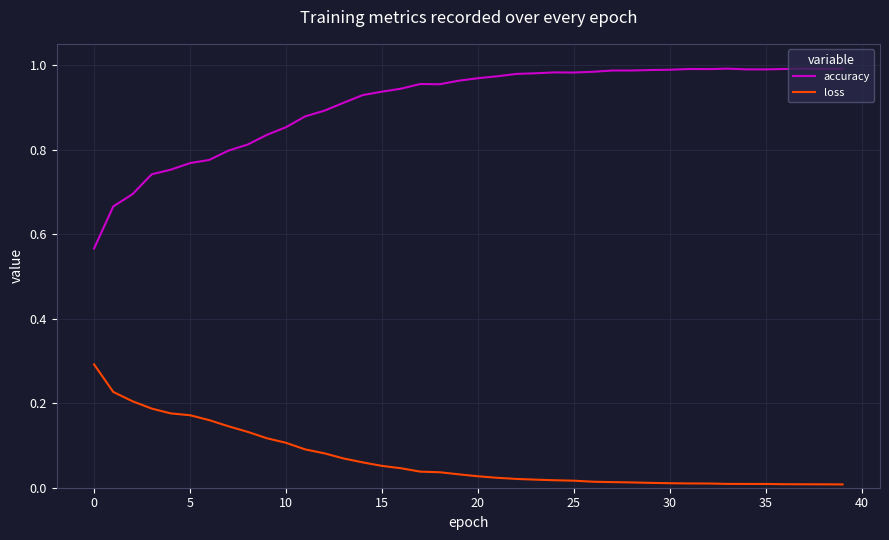

List the series in order of their overall mean, highest first.

accuracy, loss